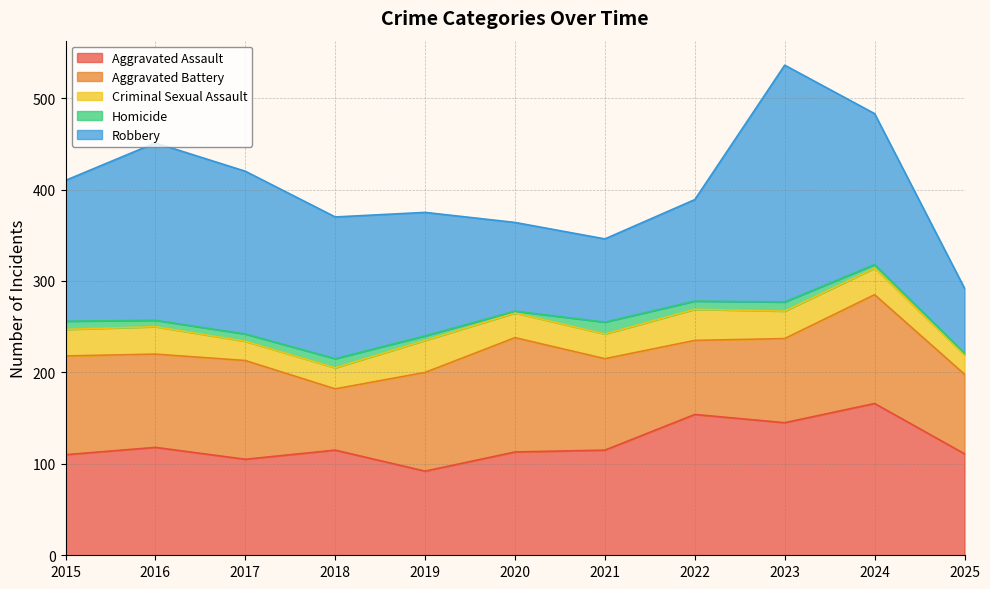

How many interior local peaks does the Homicide series have?

3